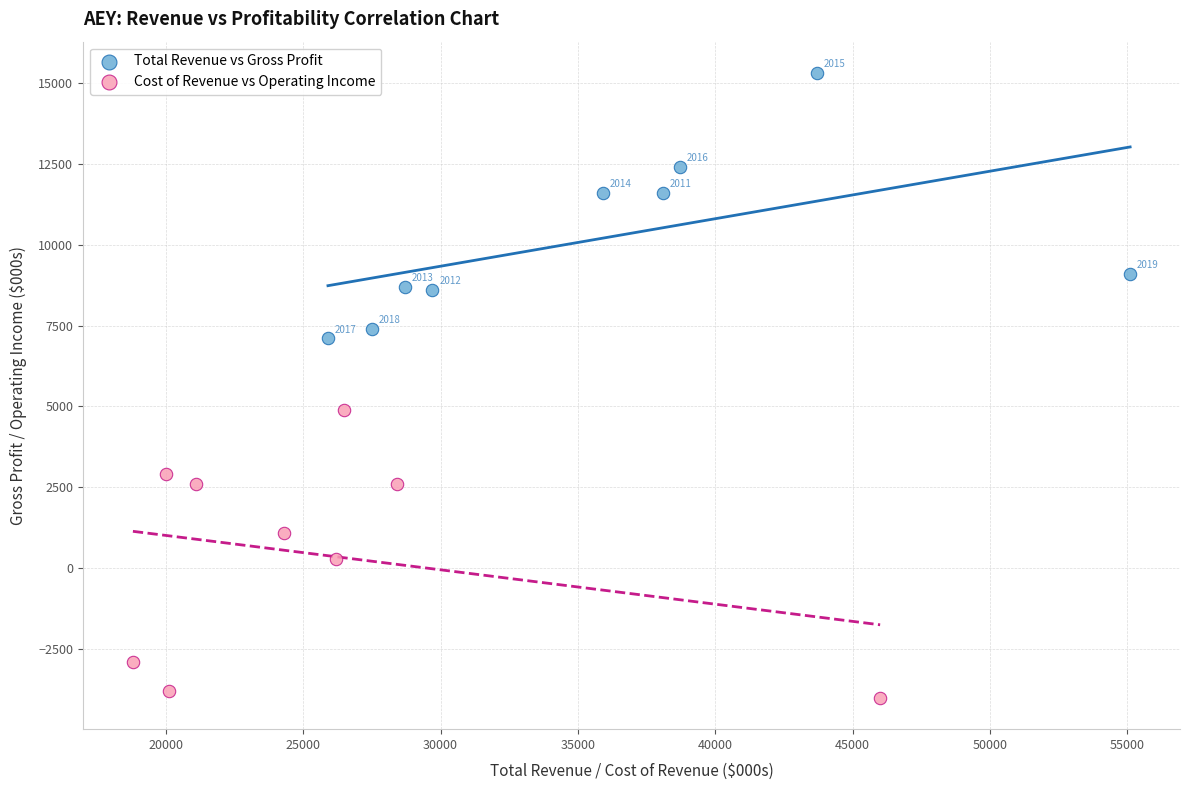

Which series contains the lowest Y value?

Cost of Revenue vs Operating Income